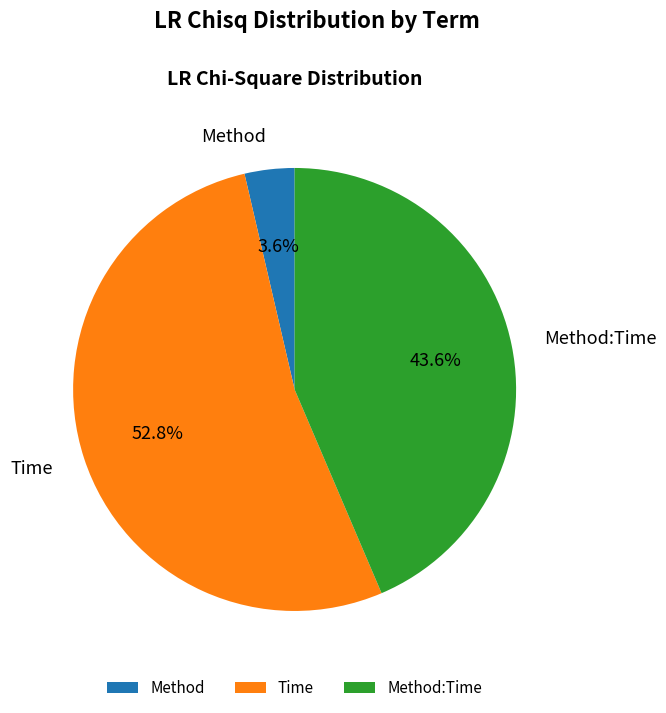

How many segments does this pie chart have?

3